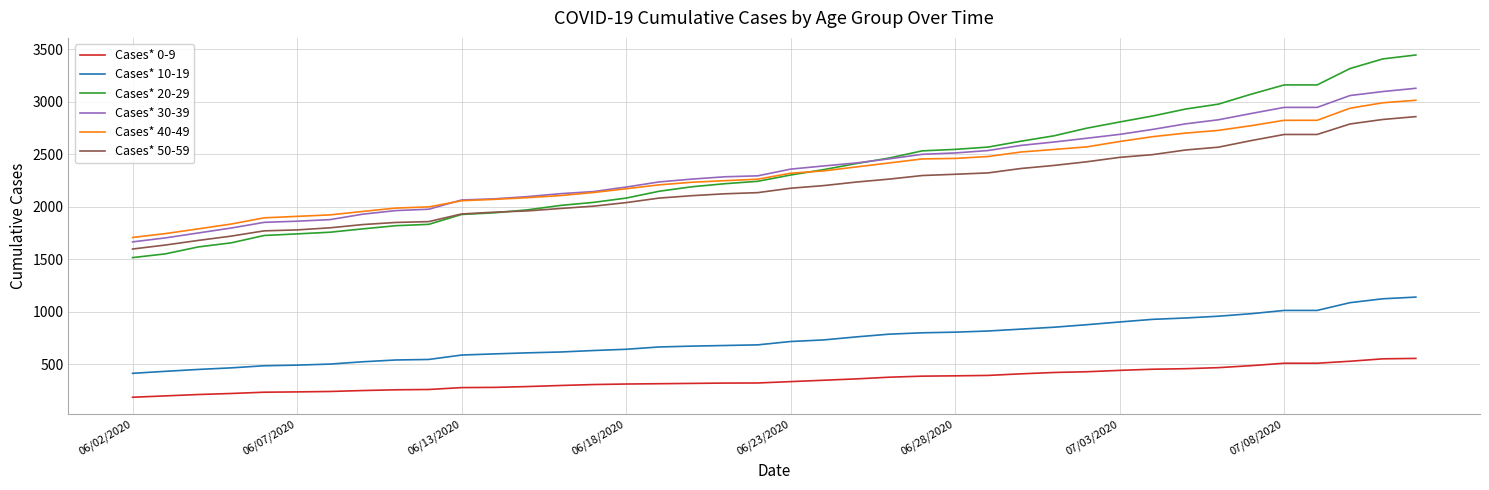

What is the smallest value displayed?

186